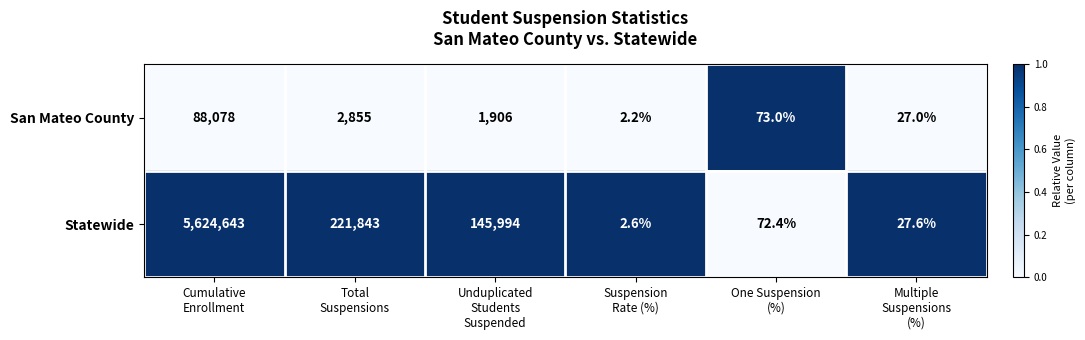

What is the total value across all series at Multiple
Suspensions
(%)?

54.6